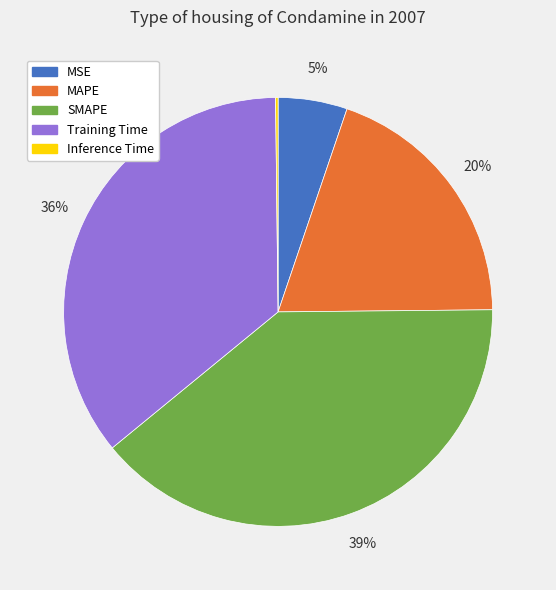

To the nearest percent, what is the difference between the MAPE and Training Time slice percentages?

16%